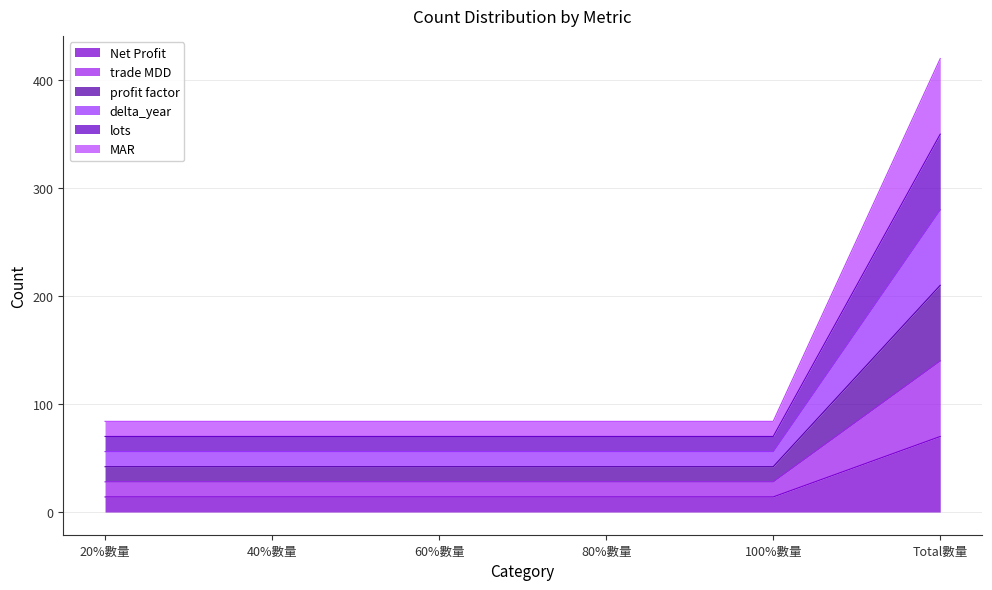

Does the chart display data point markers on the line(s)?

No